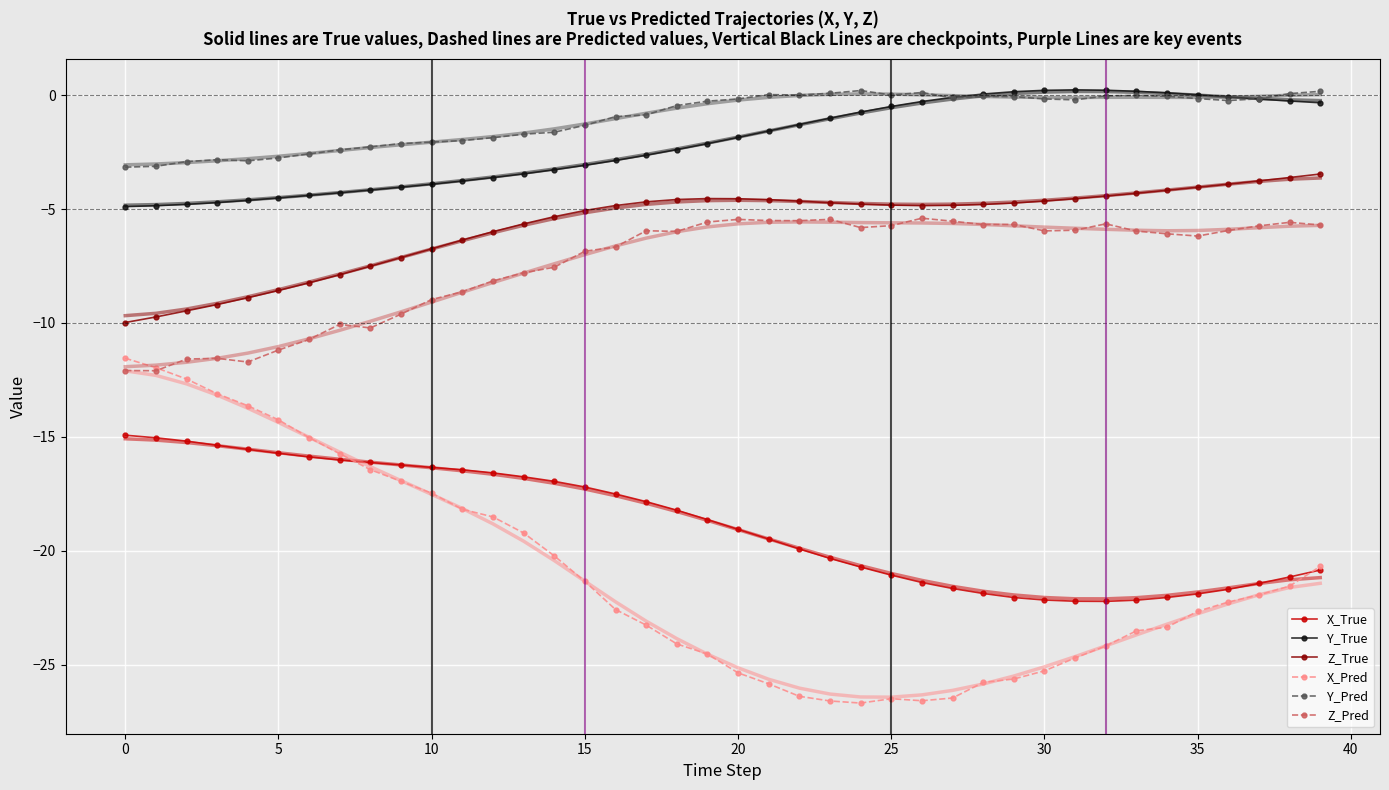

What is the minimum value shown in the chart?

-26.7